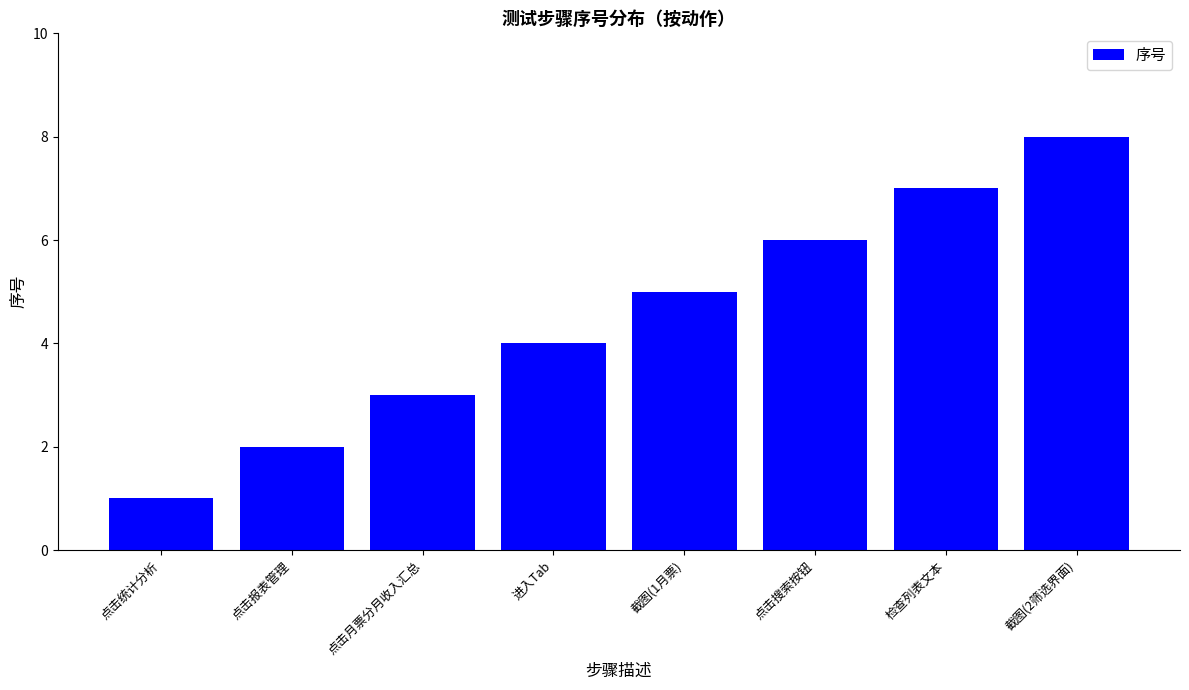

List the labels in order of value, smallest first.

点击统计分析, 点击报表管理, 点击月票分月收入汇总, 进入Tab, 截图(1月票), 点击搜索按钮, 检查列表文本, 截图(2筛选界面)